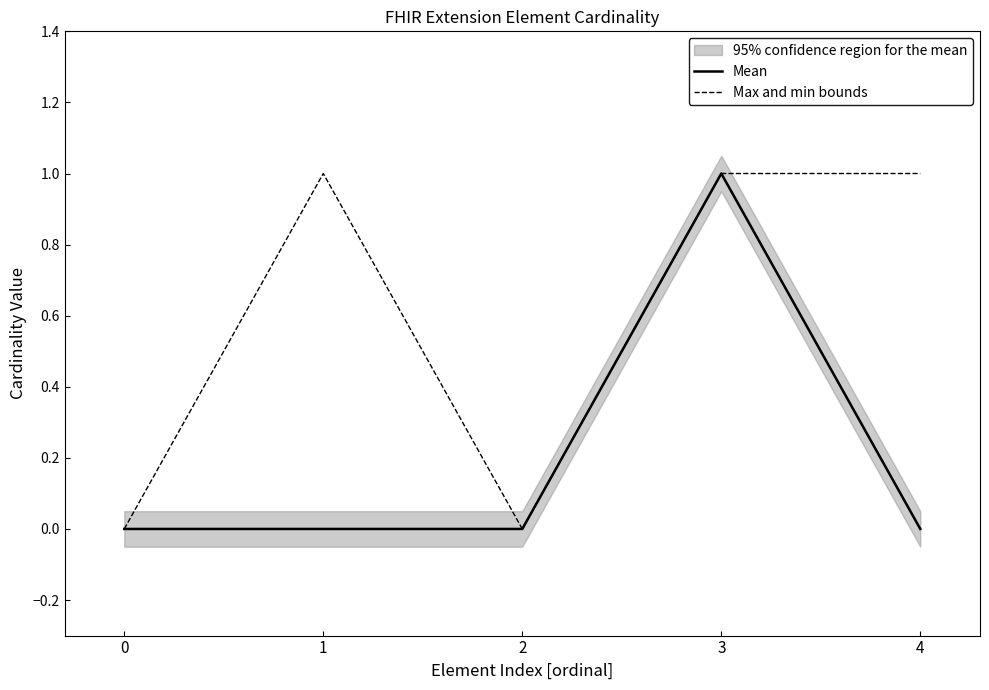

True or false: Max and min bounds has a value of 0 at 4.

False